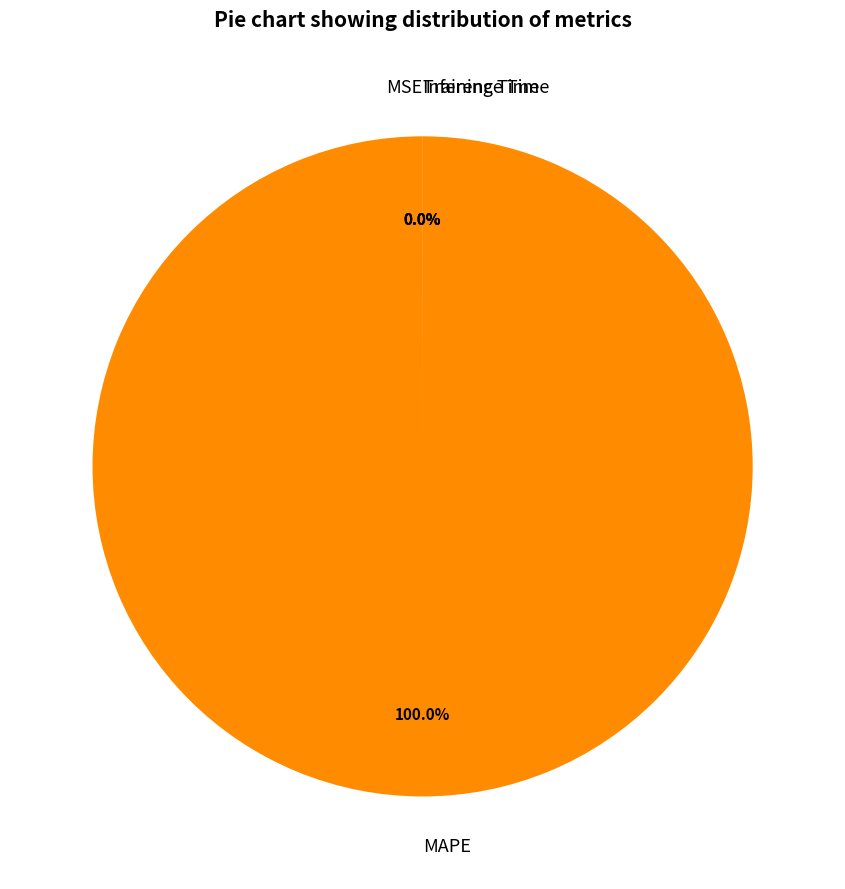

Is it true that MAPE is 99% of the pie?

False